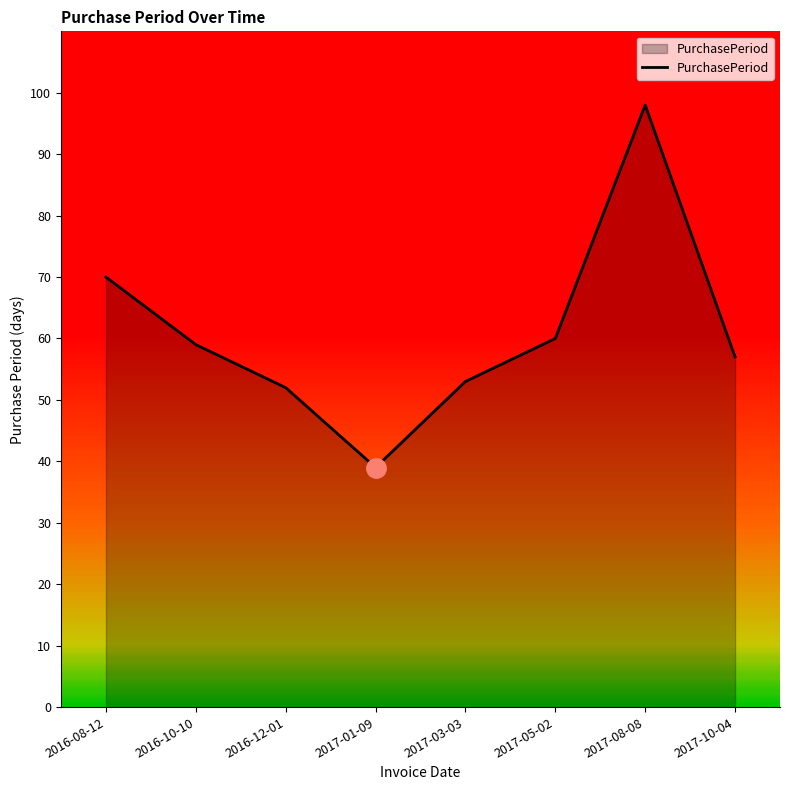

What is the difference between the values at 2016-08-12 and 2017-10-04?

13